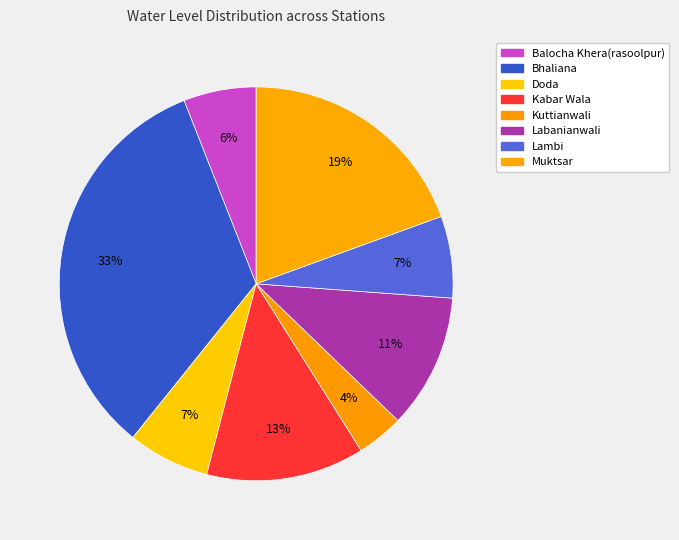

To the nearest percent, what percentage of the pie is Kuttianwali?

4%